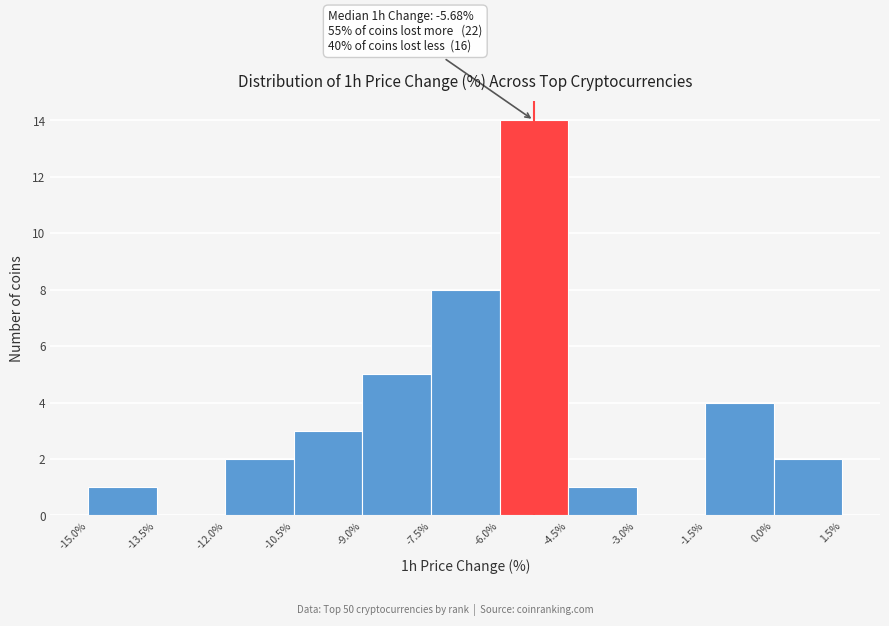

Which range on the x-axis has the tallest bar?

-6.0% to -4.5%